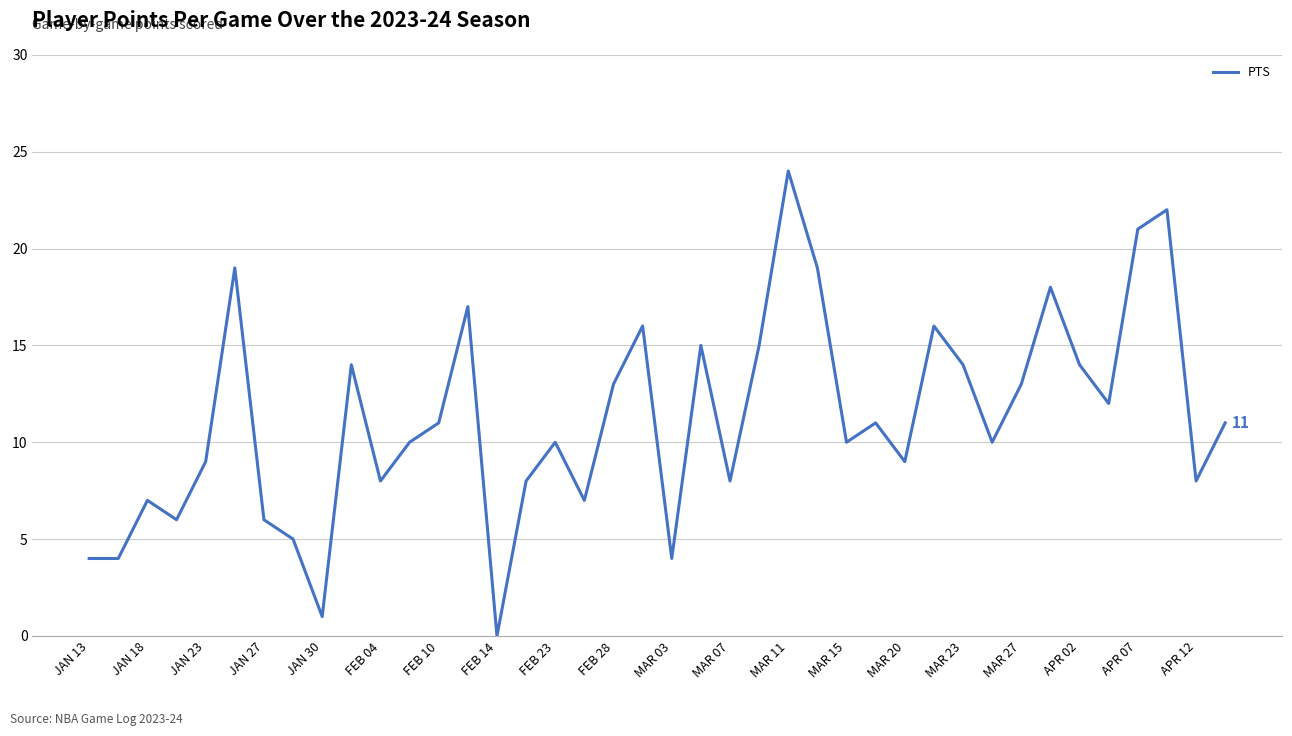

How many interior local peaks (higher than both neighbors) does the data have?

12